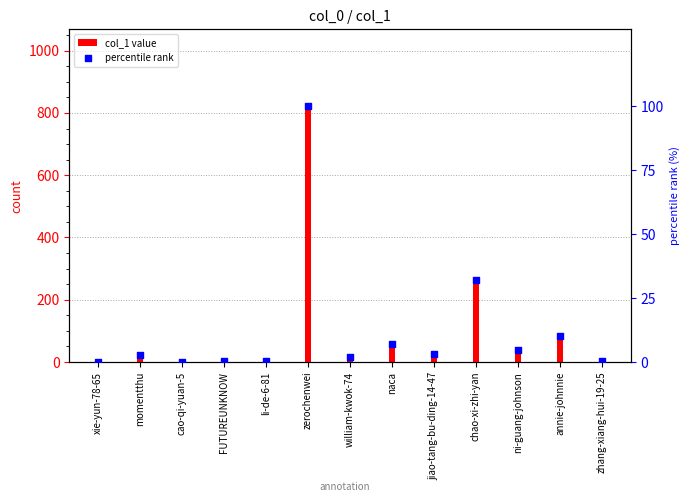

Which series has the largest Y range (max minus min)?

col_1 value